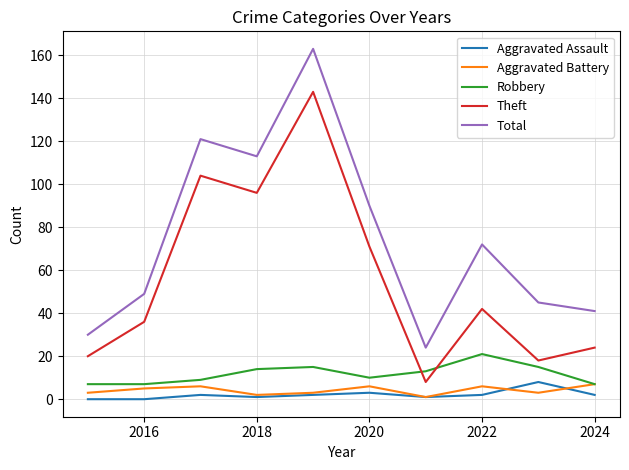

Which series has the widest spread of values?

Total